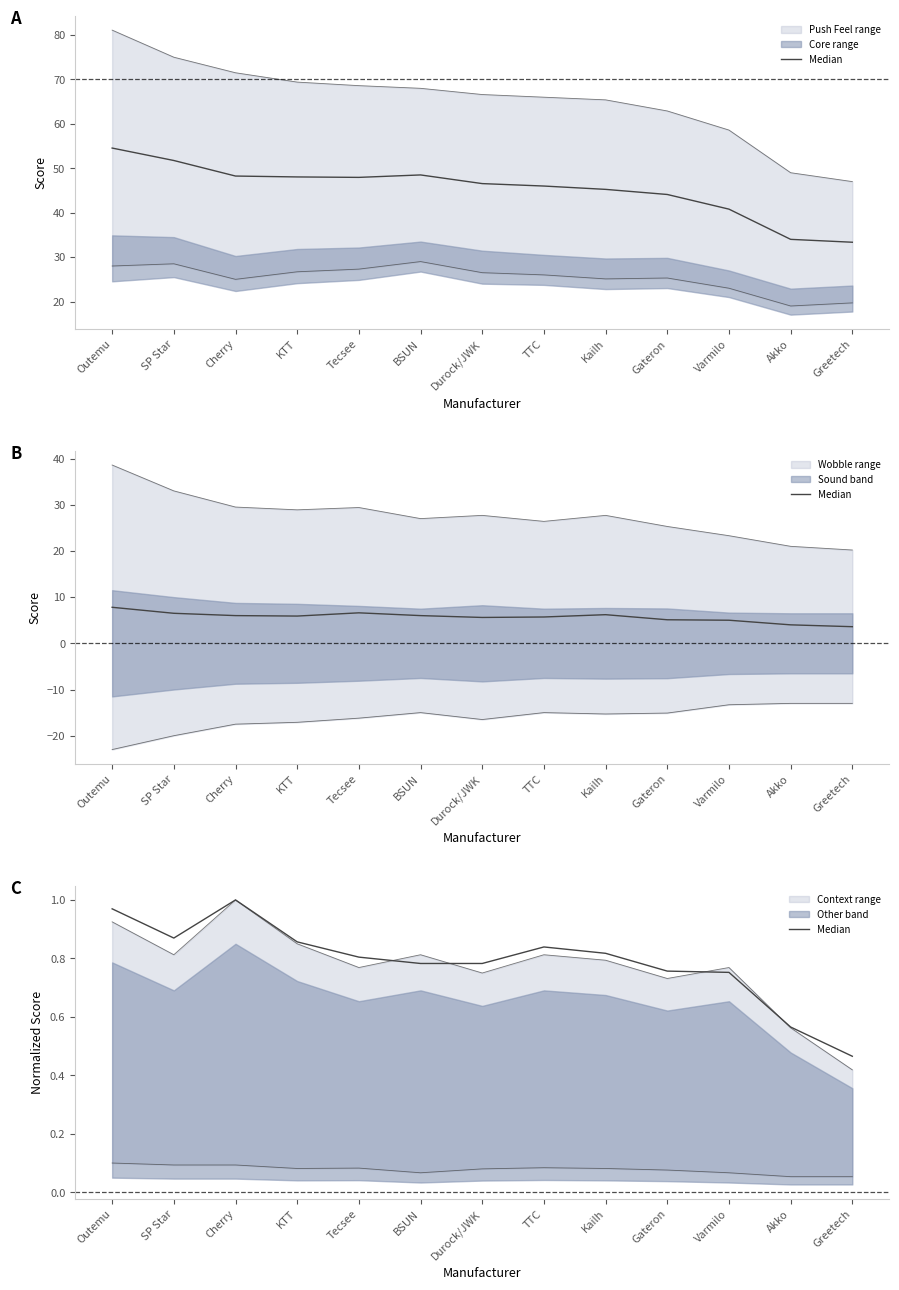

At which label is the value closest to 0?

Greetech